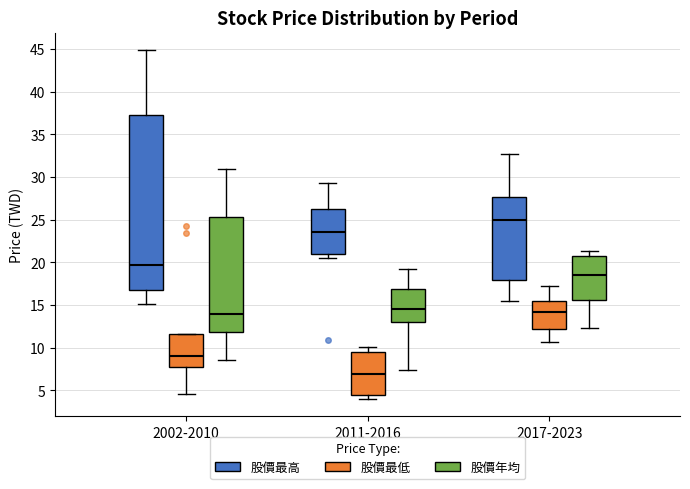

Which box has the lowest median line?

2011-2016 (股價最低)